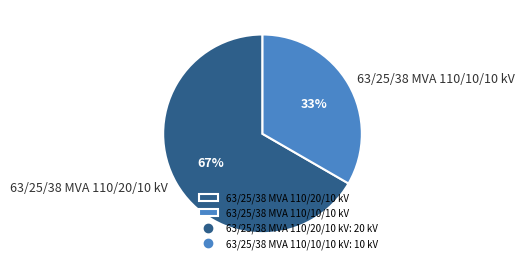

Count the number of slices in the pie.

2